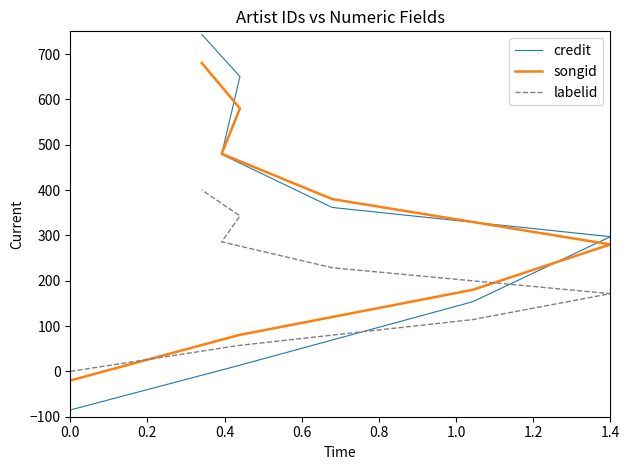

What is the approximate value of songid at 0.8?

380.0